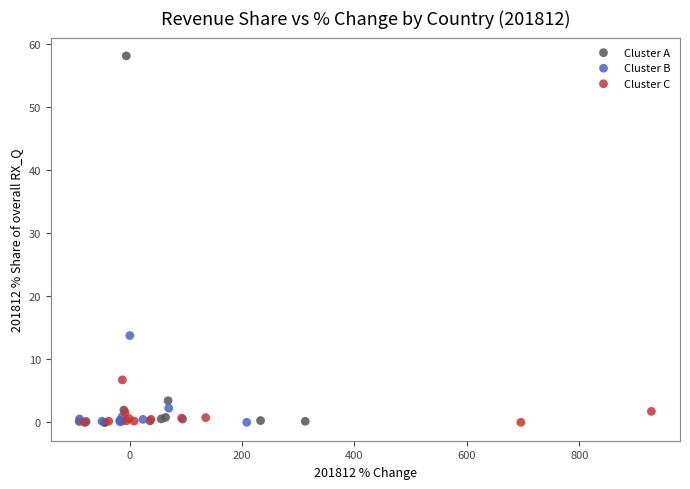

Which series has the widest spread of Y values?

Cluster A